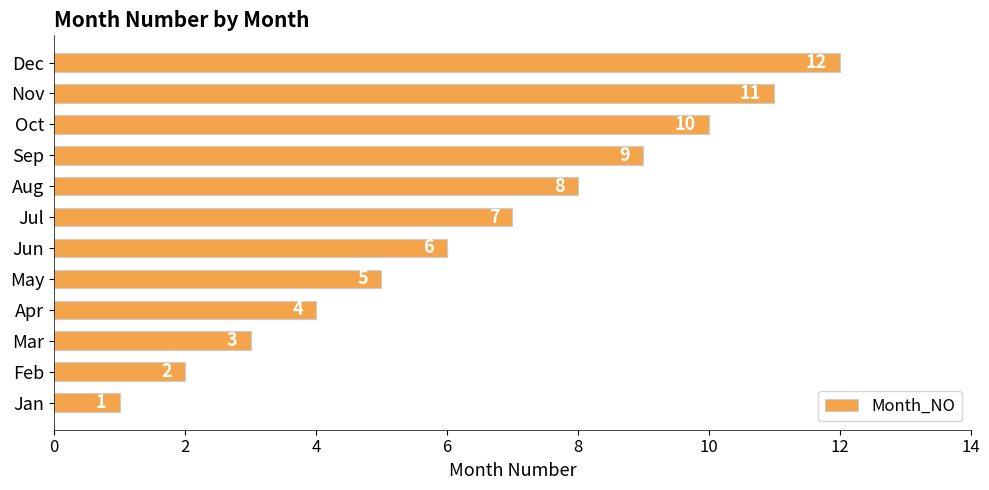

Read the value at Nov, to the nearest 5.

10